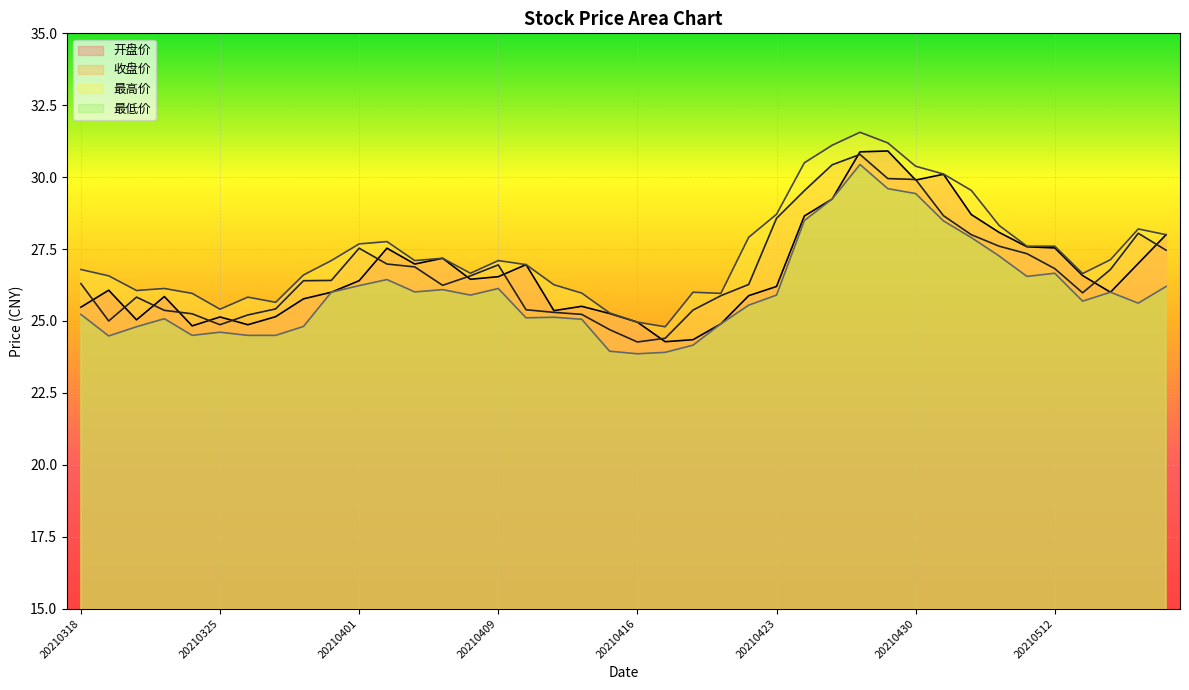

Which has a higher value, 20210511 or 20210514?

20210511